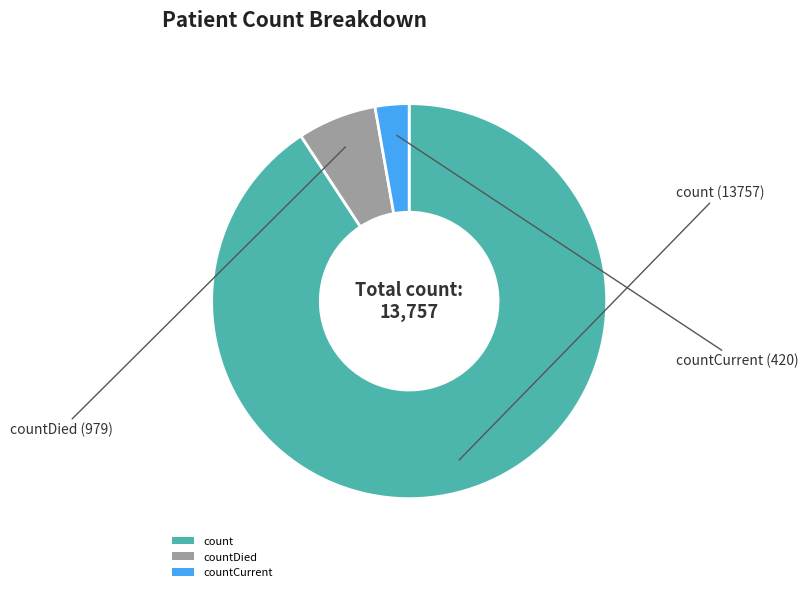

How many slices are in this pie chart?

3